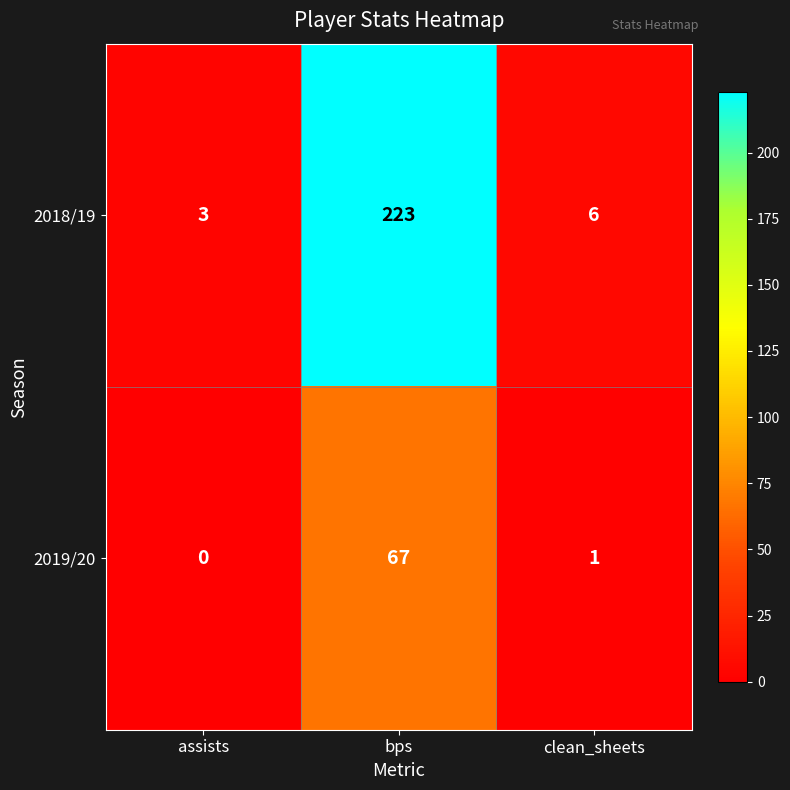

What is the difference between the highest and lowest values at bps?

156